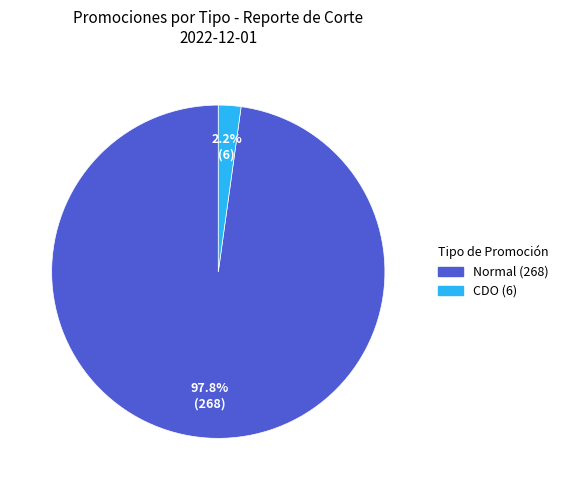

What is the total percentage of Normal and CDO?

100.0%